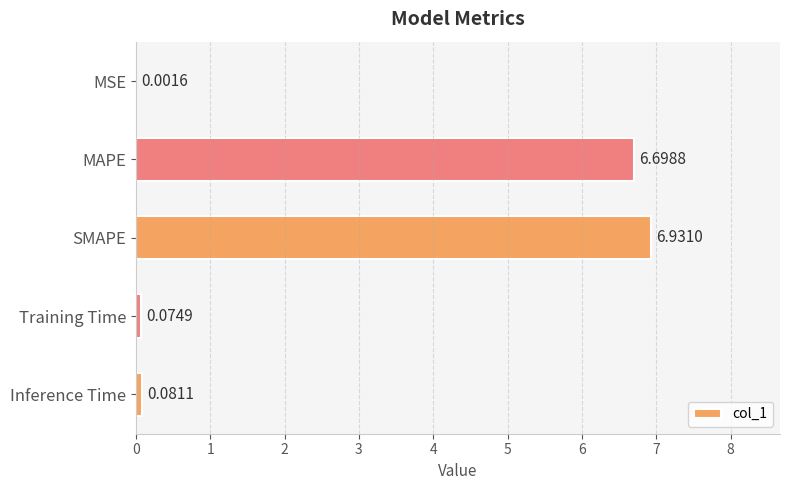

What is the average value?

2.8